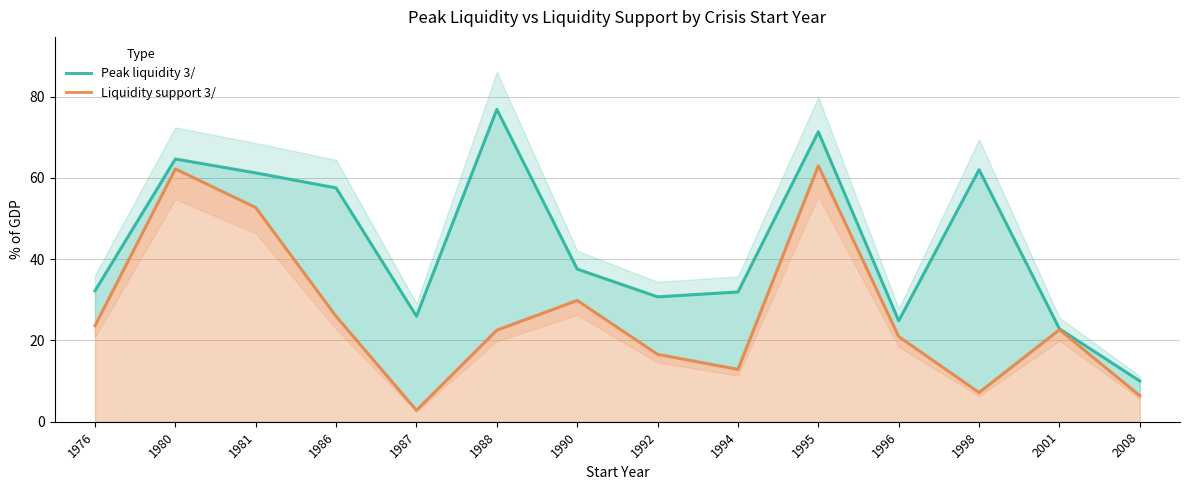

What are all the series names shown in the legend?

Peak liquidity 3/, Liquidity support 3/